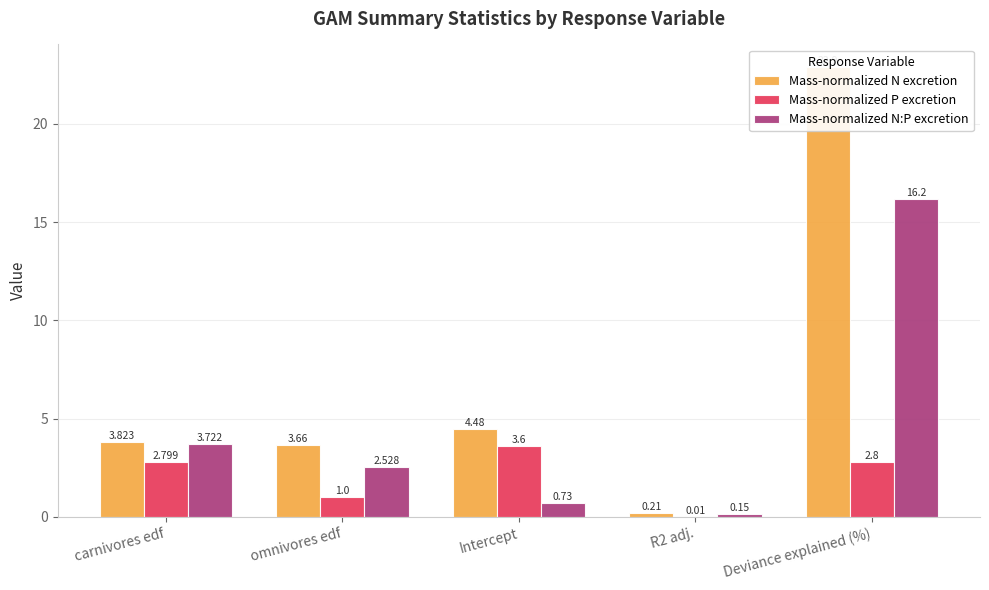

What is the label of the 1st bar from the left?

carnivores edf